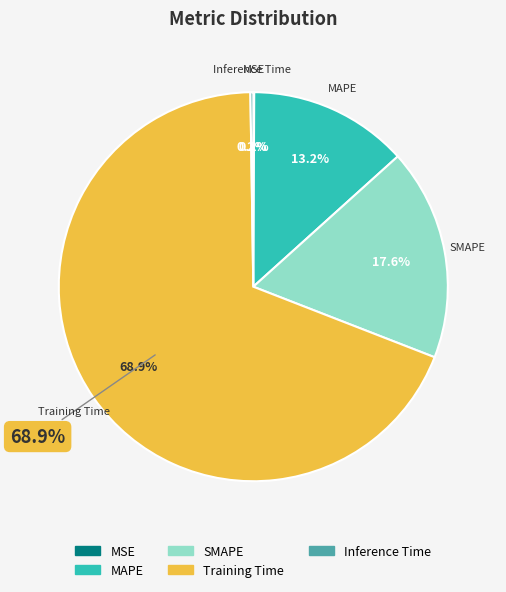

The MAPE slice represents 27% of the pie. True or false?

False